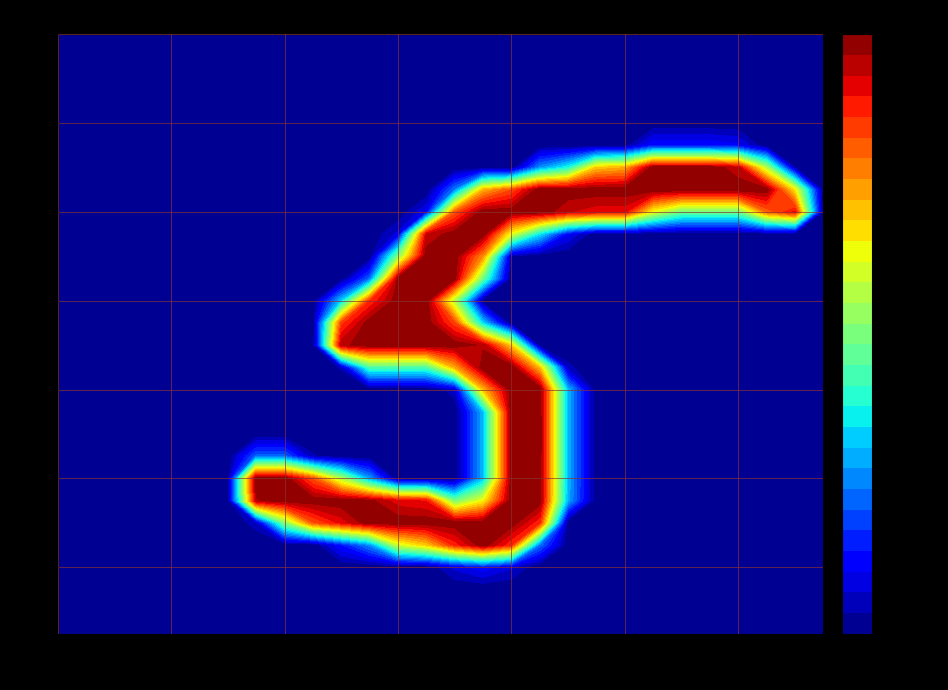

How many categories are shown in the chart?

28